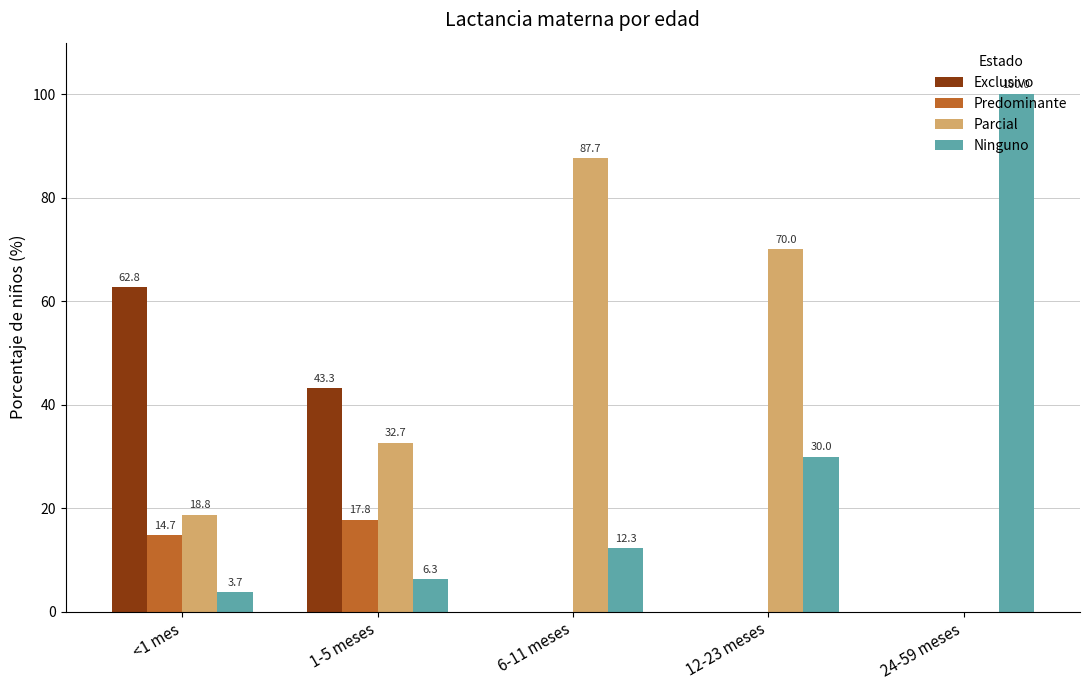

Which series has the widest spread of values?

Ninguno